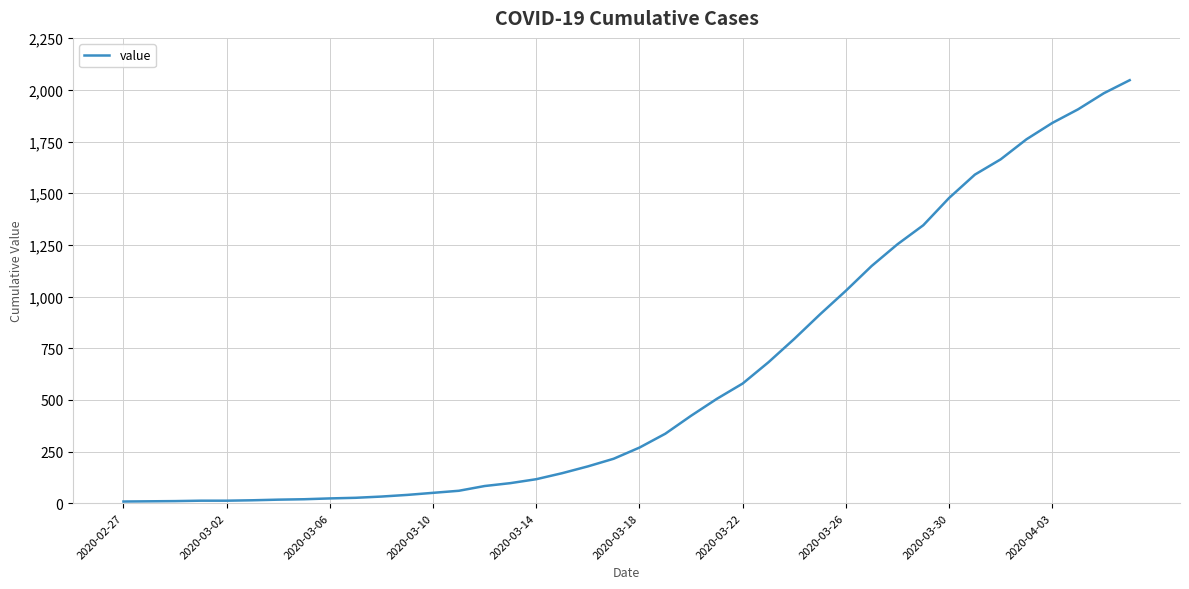

What is the maximum value shown in the chart?

2047